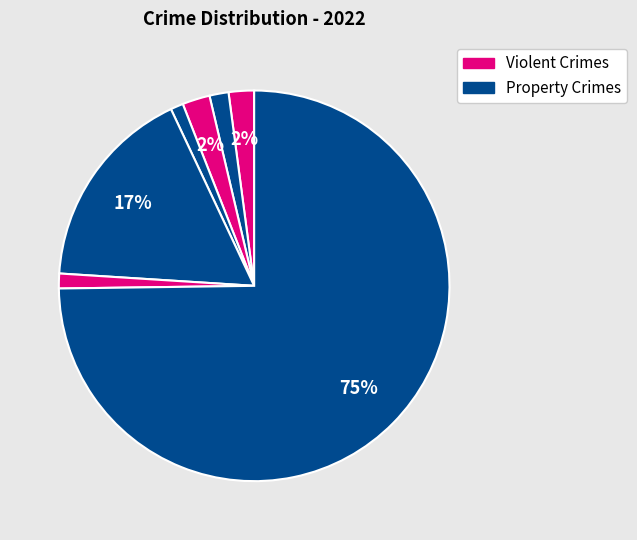

How many slices are in this pie chart?

7